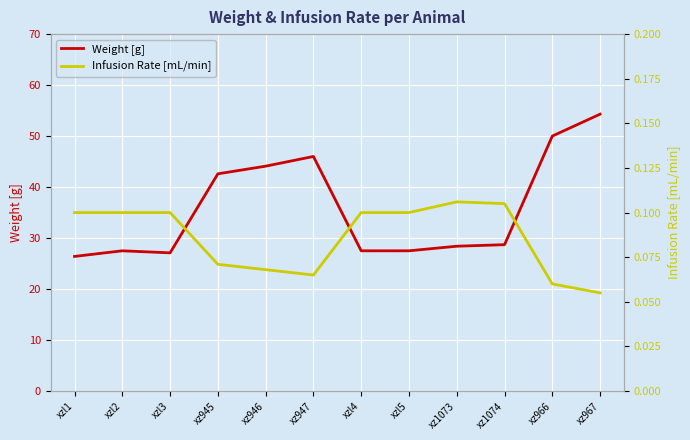

What is the lowest value of the Weight [g] series?

26.4